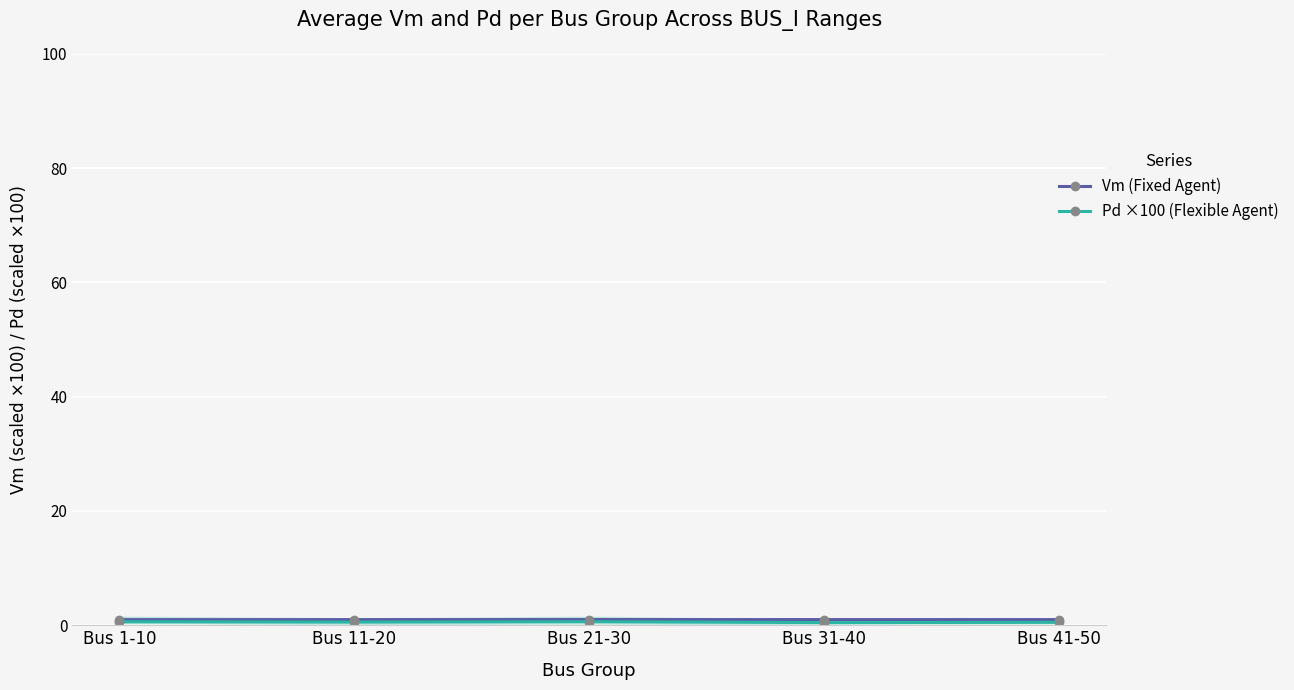

What is the spread (max minus min) of values at Bus 11-20?

0.4